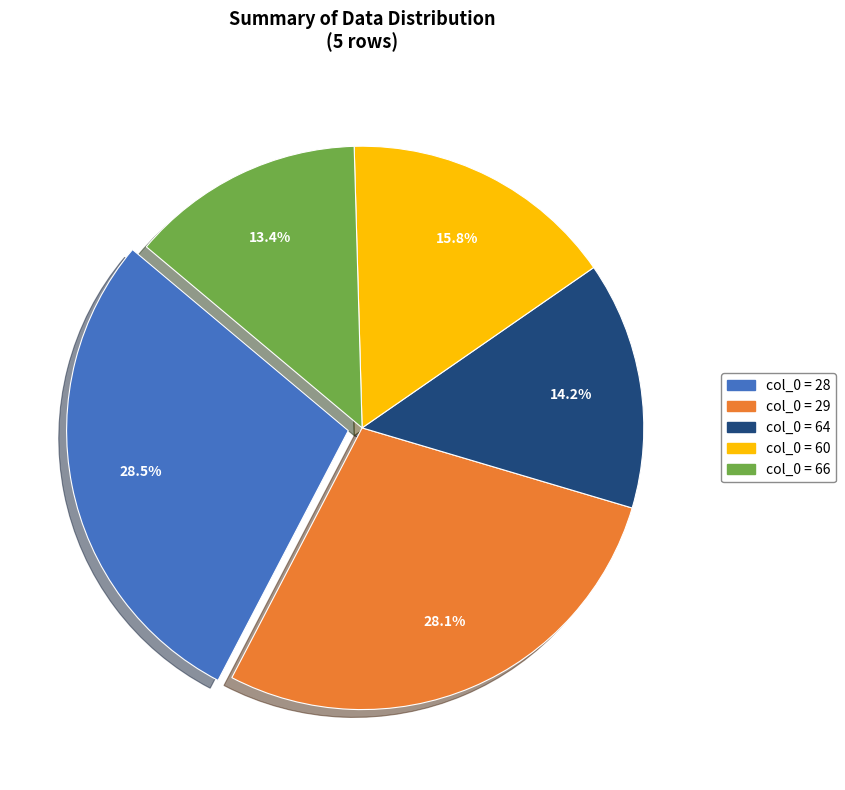

Does any single category account for the majority?

No